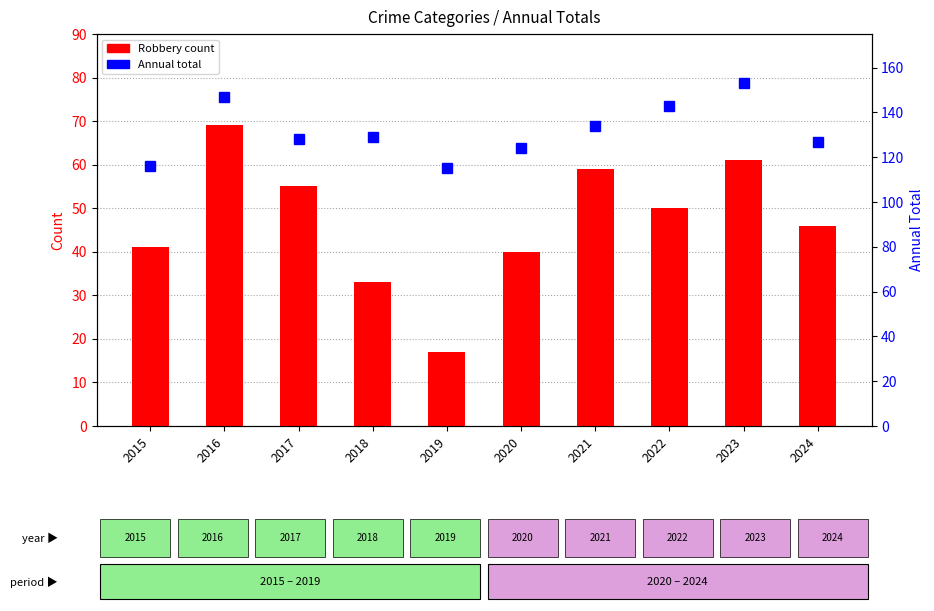

Reading left to right, what are all the values shown in this chart?

Robbery: 41	69	55	33	17	40	59	50	61	46
Total: 116	147	128	129	115	124	134	143	153	127